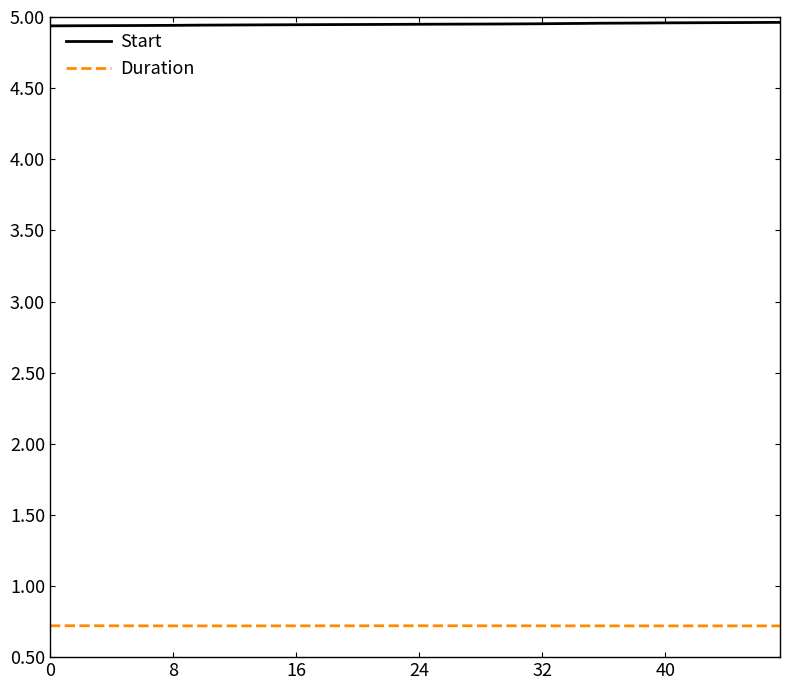

Which series has the largest total across all categories?

Start